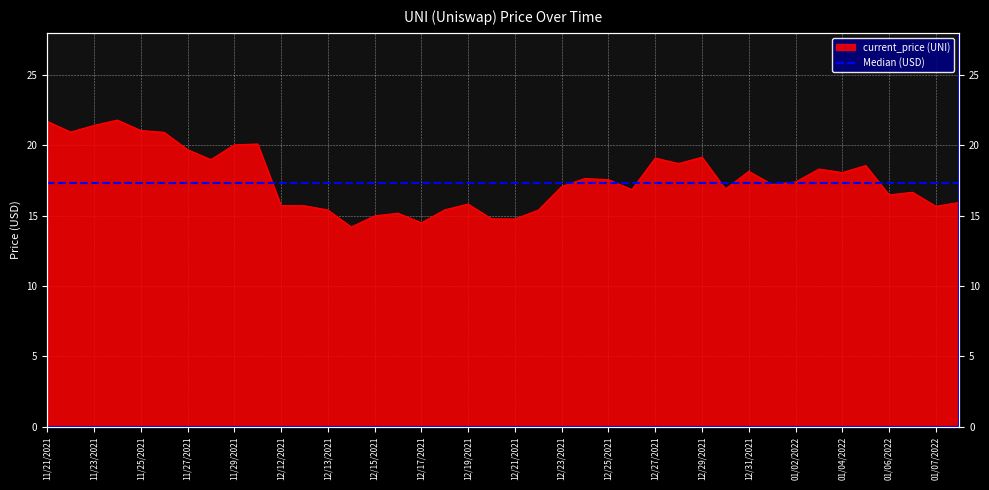

How many values exceed 17?

22